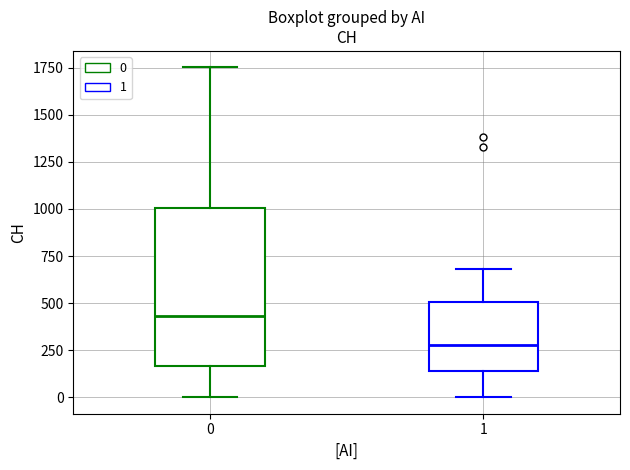

Reading left to right, read every box against the y-axis: the position of its median line, the range the box covers, and the ends of its whiskers. The values are not printed on the chart, so give them approximately, as read against the axis.

0: median 450, box 150 to 1000, whiskers 0 to 1750
1: median 300, box 150 to 500, whiskers 0 to 700